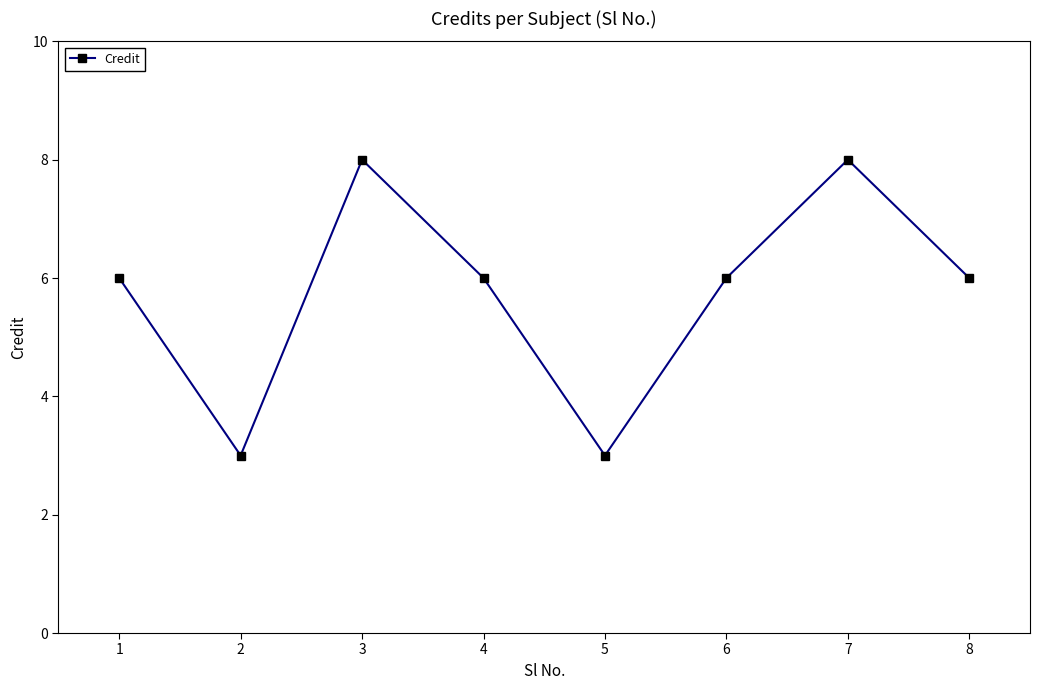

The chart shows a value of 10 at 6. True or false?

False